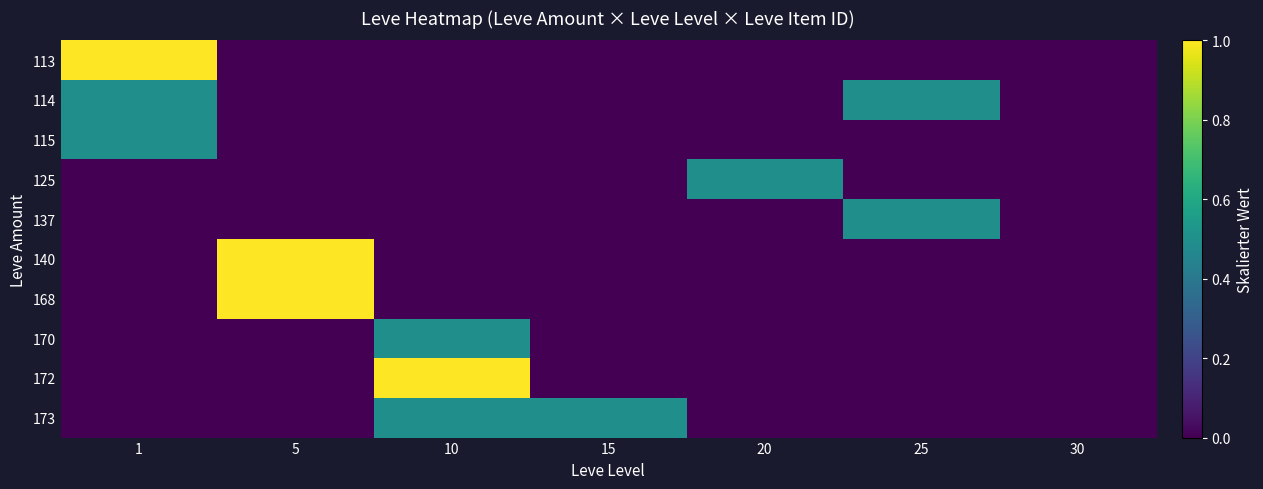

Reading right to left, extract all data points from this chart.

113: 30=0.0	25=0.0	20=0.0	15=0.0	10=0.0	5=0.0	1=1.0
114: 30=0.0	25=0.5	20=0.0	15=0.0	10=0.0	5=0.0	1=0.5
115: 30=0.0	25=0.0	20=0.0	15=0.0	10=0.0	5=0.0	1=0.5
125: 30=0.0	25=0.0	20=0.5	15=0.0	10=0.0	5=0.0	1=0.0
137: 30=0.0	25=0.5	20=0.0	15=0.0	10=0.0	5=0.0	1=0.0
140: 30=0.0	25=0.0	20=0.0	15=0.0	10=0.0	5=1.0	1=0.0
168: 30=0.0	25=0.0	20=0.0	15=0.0	10=0.0	5=1.0	1=0.0
170: 30=0.0	25=0.0	20=0.0	15=0.0	10=0.5	5=0.0	1=0.0
172: 30=0.0	25=0.0	20=0.0	15=0.0	10=1.0	5=0.0	1=0.0
173: 30=0.0	25=0.0	20=0.0	15=0.5	10=0.5	5=0.0	1=0.0